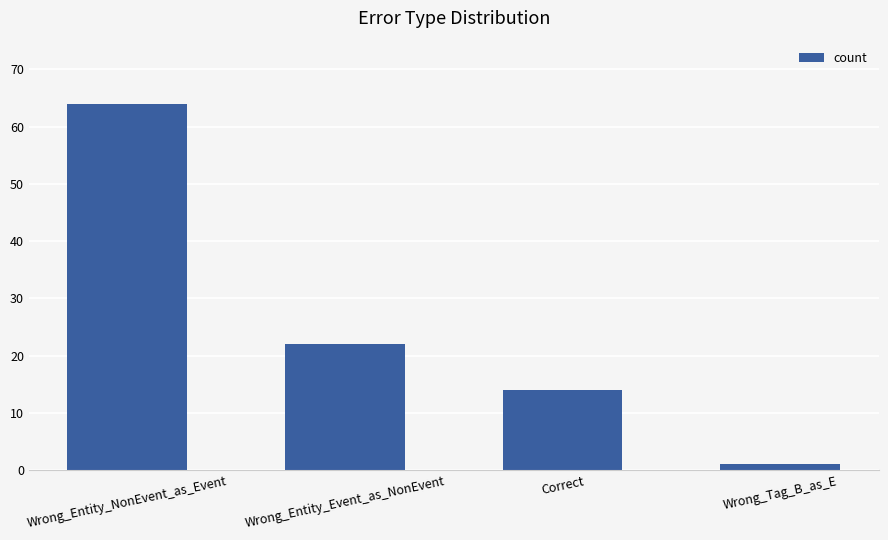

List the labels in order of value, largest first.

Wrong_Entity_NonEvent_as_Event, Wrong_Entity_Event_as_NonEvent, Correct, Wrong_Tag_B_as_E